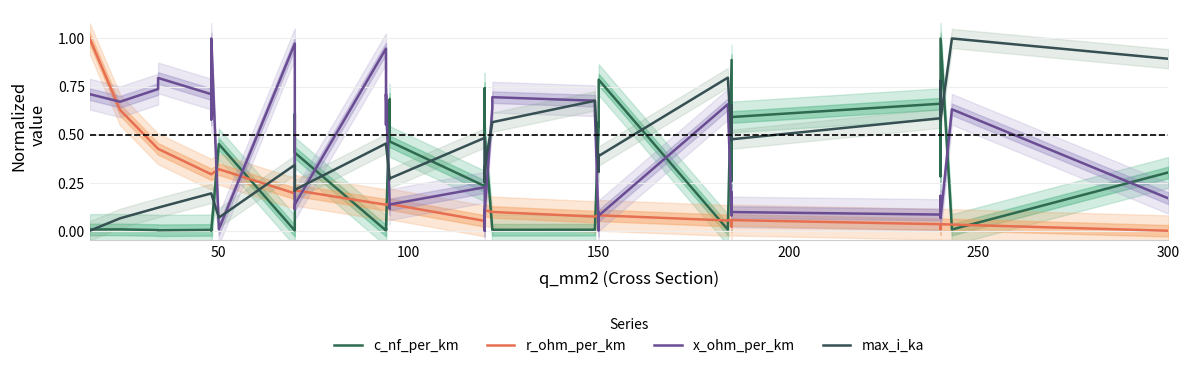

Is this an area chart (filled region under the line)?

No